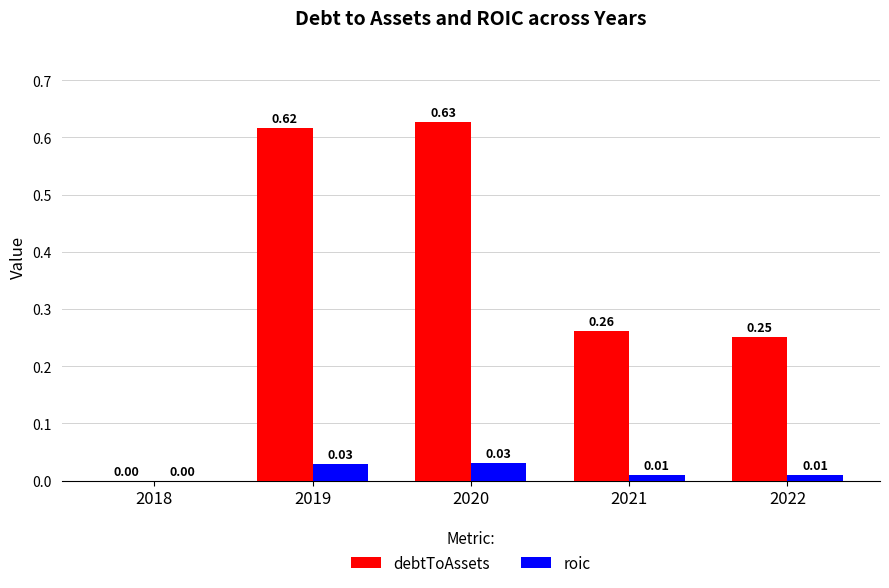

Which category has the highest value in the roic series?

2020